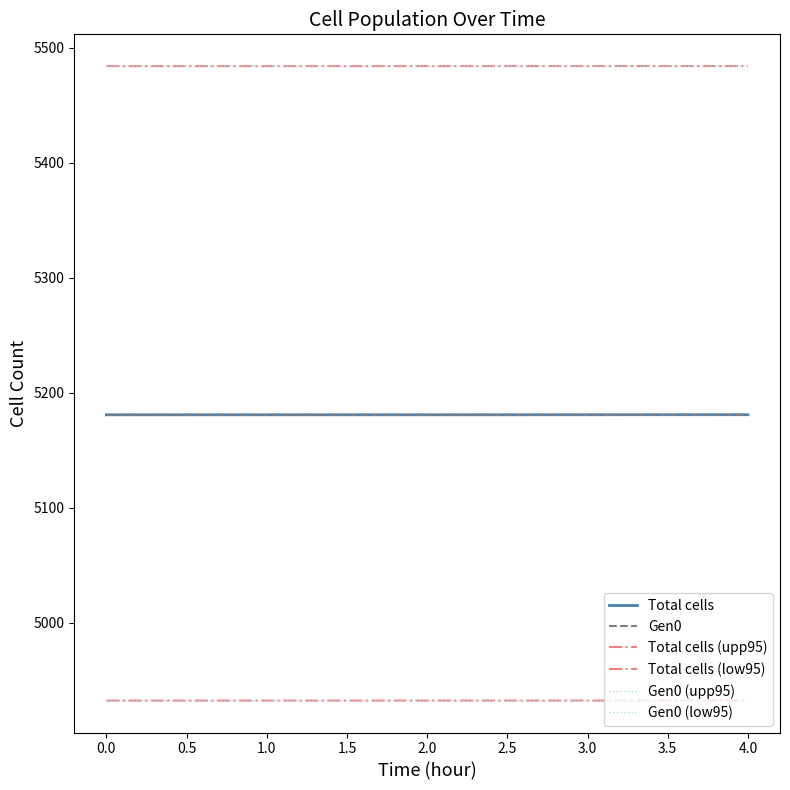

Reading left to right, list all the values displayed in this chart.

Total cells: 5180.7	5180.7	5180.7	5180.7	5180.7	5180.7	5180.7	5180.7	5180.8
Gen0: 5180.7	5180.7	5180.7	5180.7	5180.6	5180.6	5180.6	5180.6	5180.6
Total cells (upp95): 5483.9	5483.9	5483.9	5483.9	5483.9	5483.9	5484.0	5484.0	5484.0
Total cells (low95): 4932.1	4932.1	4932.1	4932.1	4932.1	4932.1	4932.2	4932.2	4932.2
Gen0 (upp95): 5483.9	5483.9	5483.9	5483.9	5483.9	5483.8	5483.8	5483.8	5483.8
Gen0 (low95): 4932.1	4932.1	4932.1	4932.0	4932.0	4932.0	4932.0	4932.0	4931.9